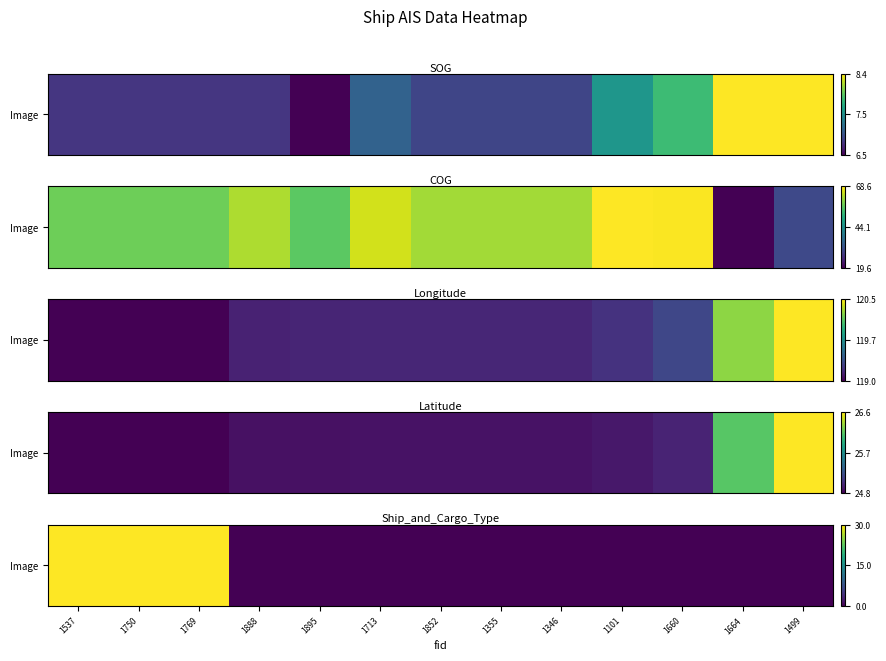

Approximately how many times larger is the value at 1750 compared to 1537?

1.0